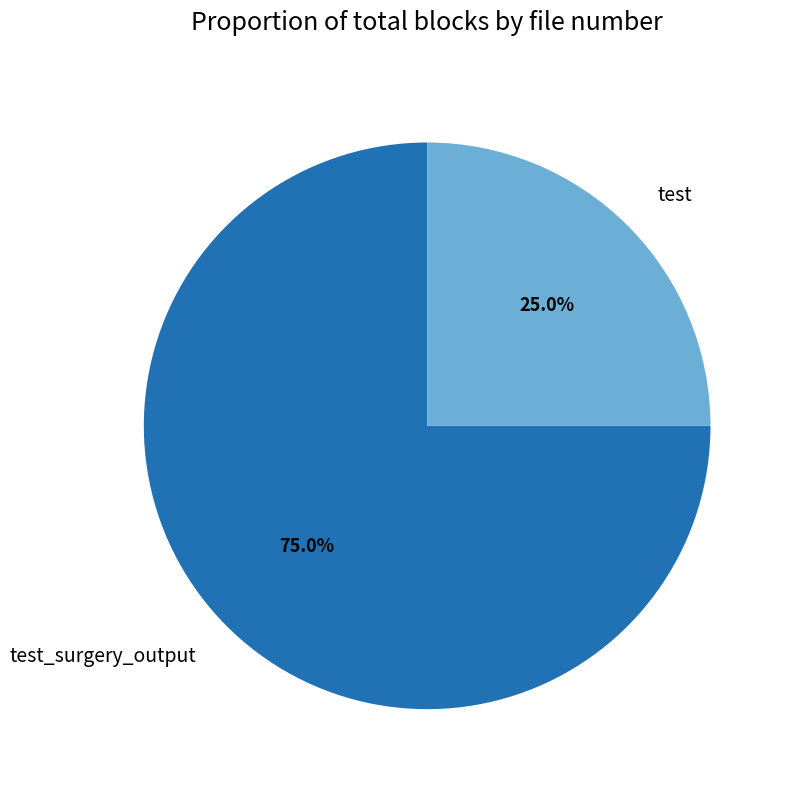

Which has a higher value, test_surgery_output or test?

test_surgery_output